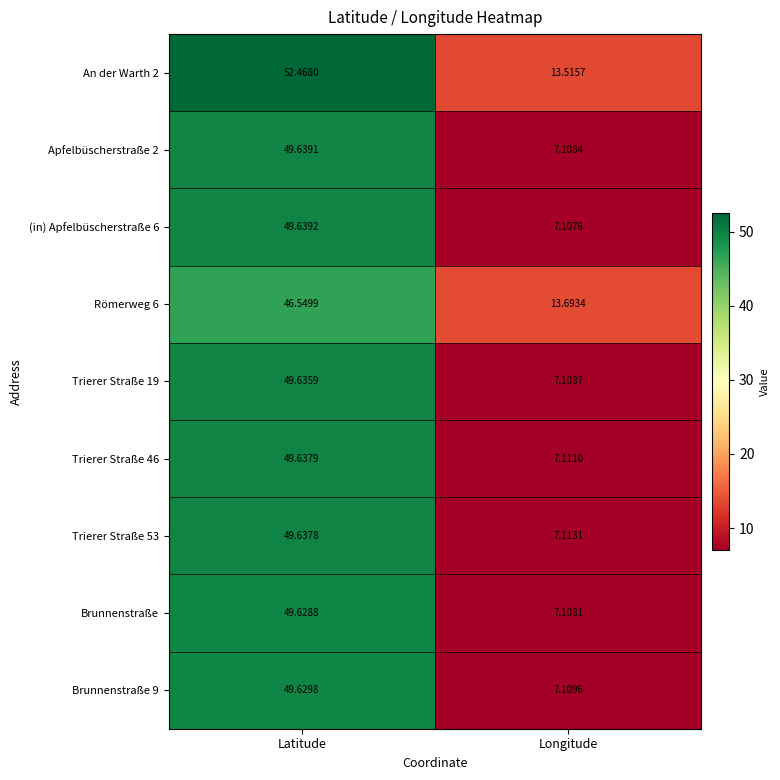

Rank the categories by An der Warth 2 value from highest to lowest.

Latitude, Longitude